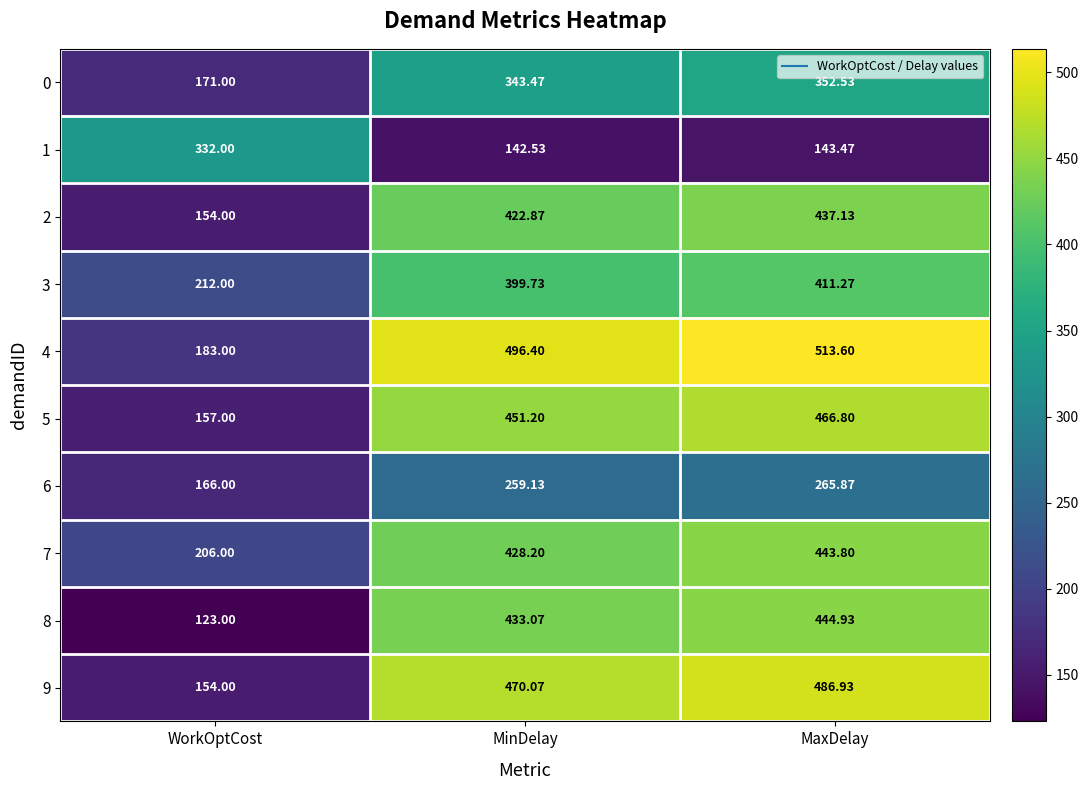

At which category is the sum across all series the highest?

MaxDelay